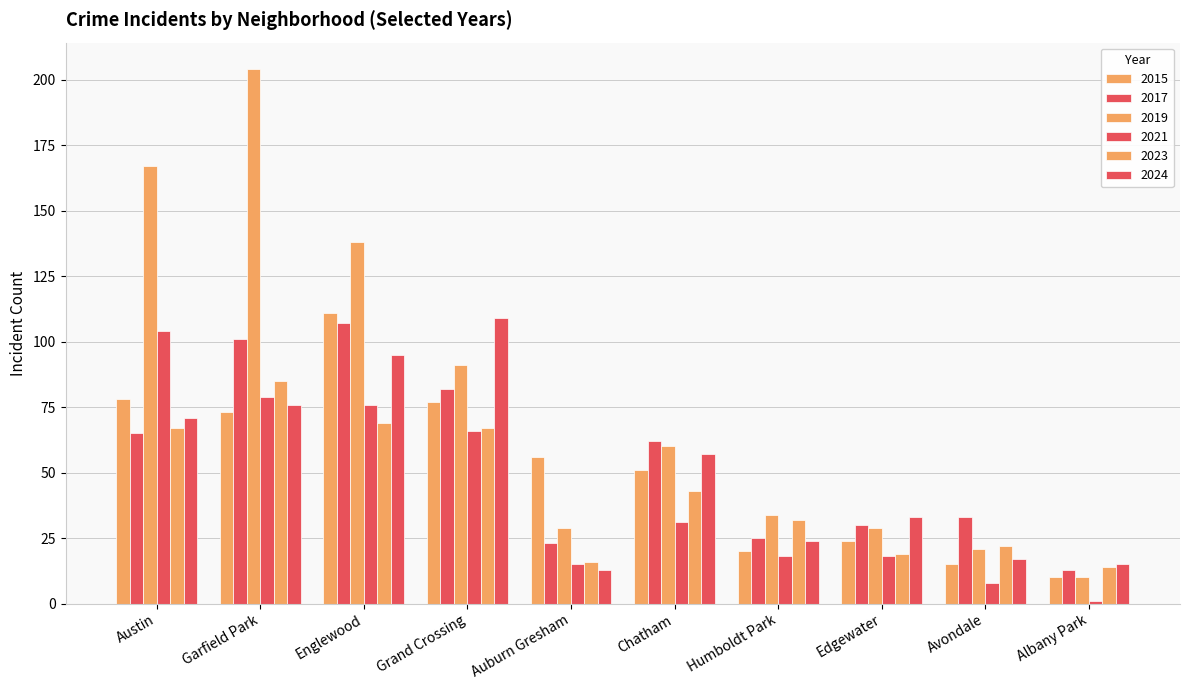

Reading left to right, transcribe all the data shown in this chart.

2015: Austin=78	Garfield Park=73	Englewood=111	Grand Crossing=77	Auburn Gresham=56	Chatham=51	Humboldt Park=20	Edgewater=24	Avondale=15	Albany Park=10
2017: Austin=65	Garfield Park=101	Englewood=107	Grand Crossing=82	Auburn Gresham=23	Chatham=62	Humboldt Park=25	Edgewater=30	Avondale=33	Albany Park=13
2019: Austin=167	Garfield Park=204	Englewood=138	Grand Crossing=91	Auburn Gresham=29	Chatham=60	Humboldt Park=34	Edgewater=29	Avondale=21	Albany Park=10
2021: Austin=104	Garfield Park=79	Englewood=76	Grand Crossing=66	Auburn Gresham=15	Chatham=31	Humboldt Park=18	Edgewater=18	Avondale=8	Albany Park=1
2023: Austin=67	Garfield Park=85	Englewood=69	Grand Crossing=67	Auburn Gresham=16	Chatham=43	Humboldt Park=32	Edgewater=19	Avondale=22	Albany Park=14
2024: Austin=71	Garfield Park=76	Englewood=95	Grand Crossing=109	Auburn Gresham=13	Chatham=57	Humboldt Park=24	Edgewater=33	Avondale=17	Albany Park=15